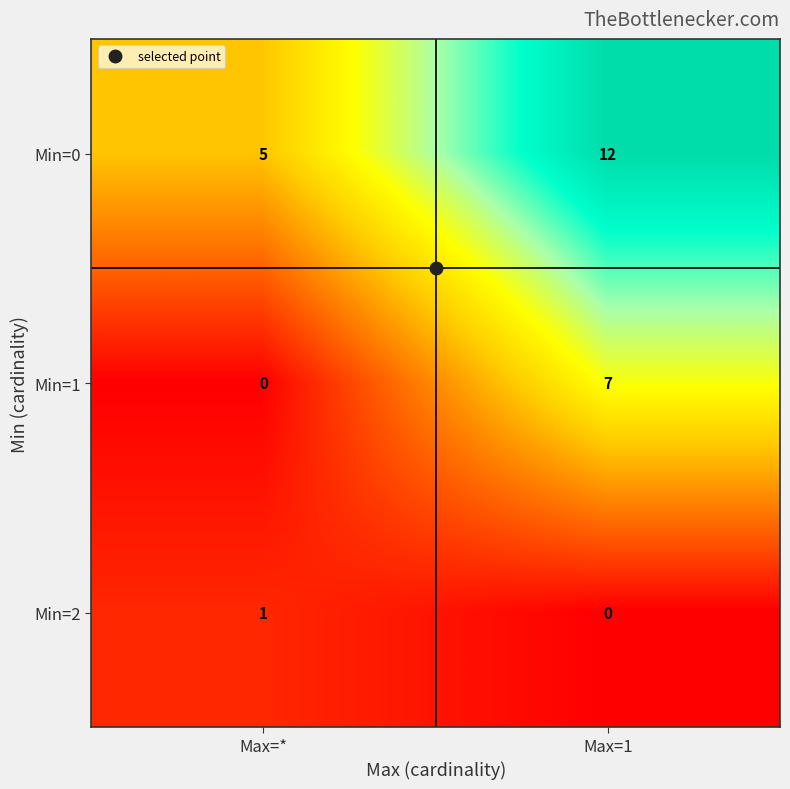

Which category has the lowest value in the Min=1 series?

Max=*